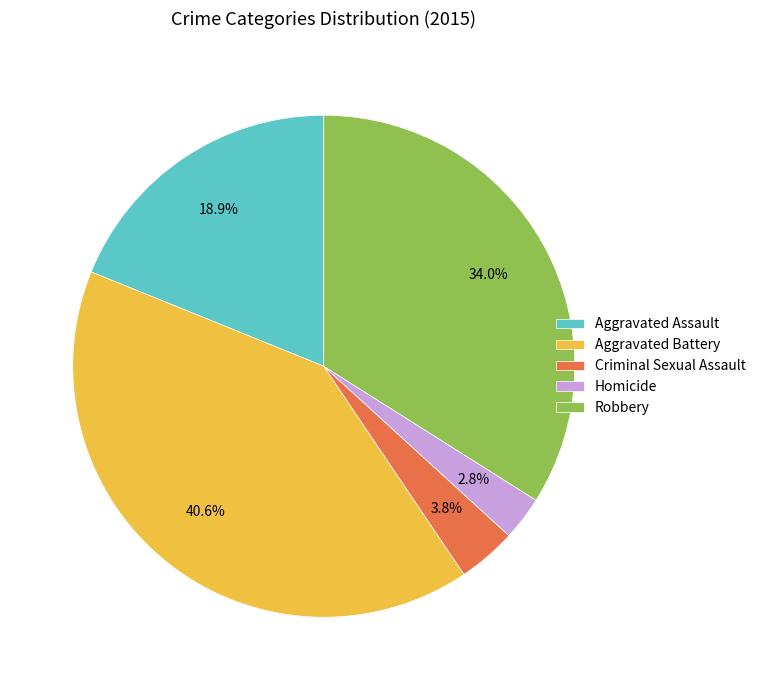

Is the sum of Criminal Sexual Assault and Robbery greater than half?

No